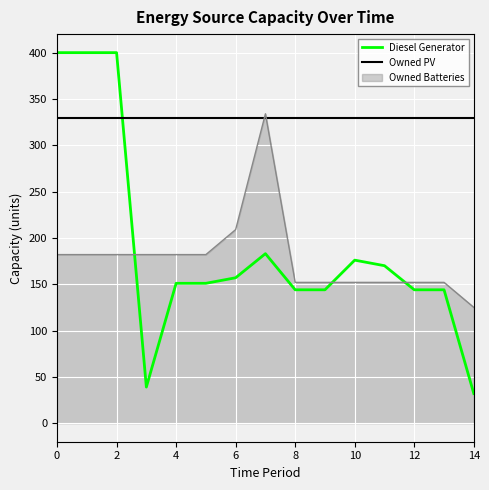

Which series has the largest total across all categories?

Owned PV